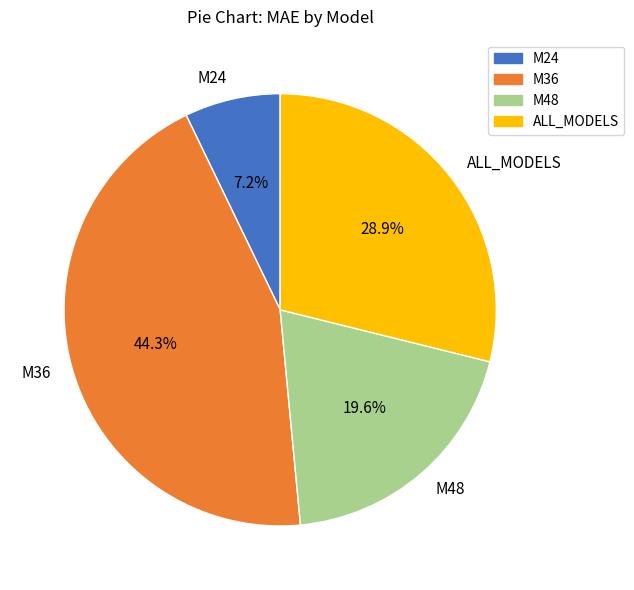

True or false: ALL_MODELS accounts for 37% of the total.

False